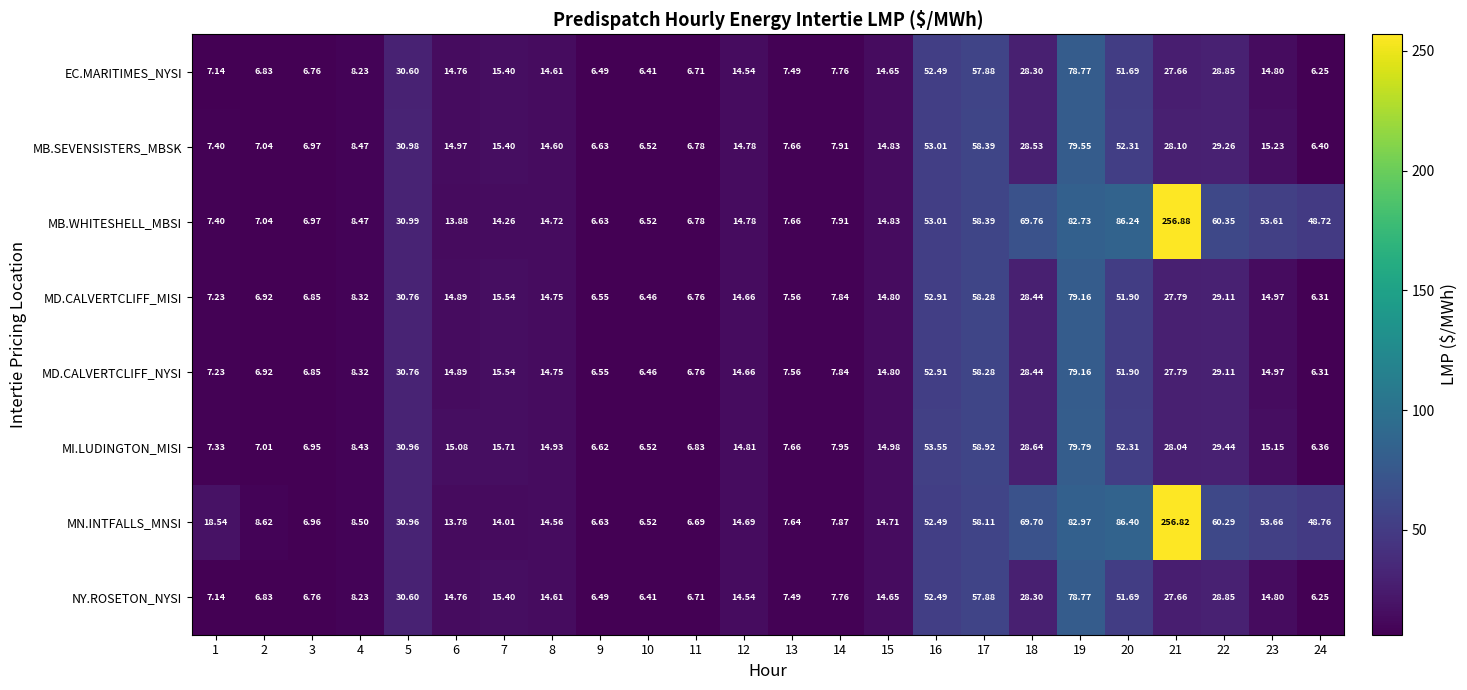

What is the total value across all series at 22?

295.3